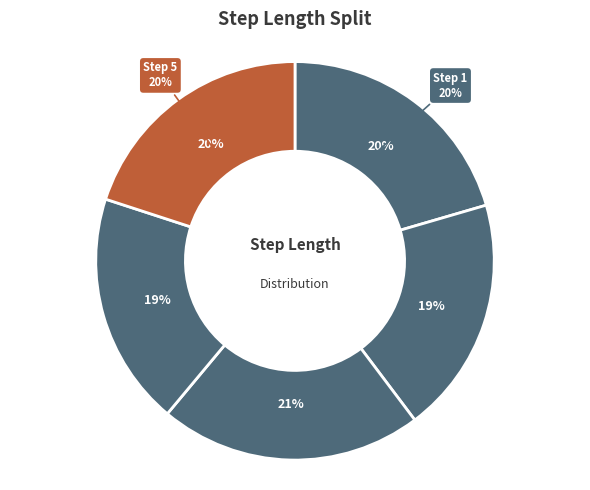

To the nearest percent, what is the average slice percentage?

20%